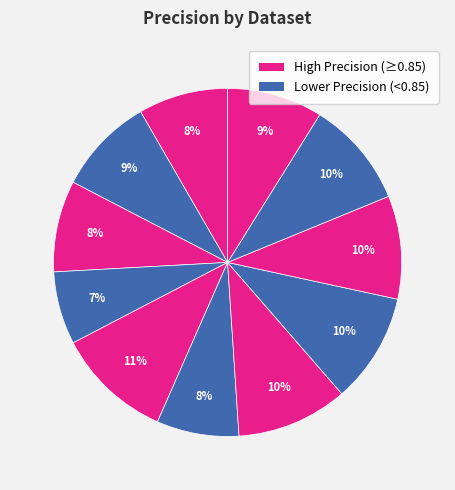

Count the number of slices in the pie.

11